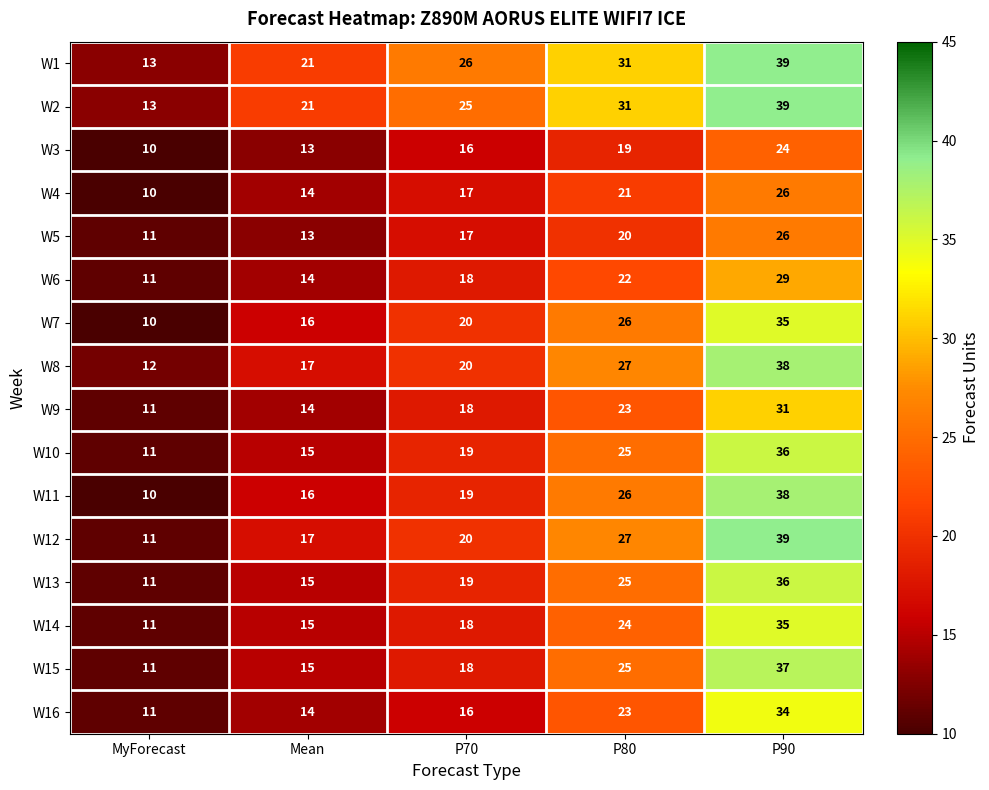

What is the difference between the highest and lowest values at P90?

15